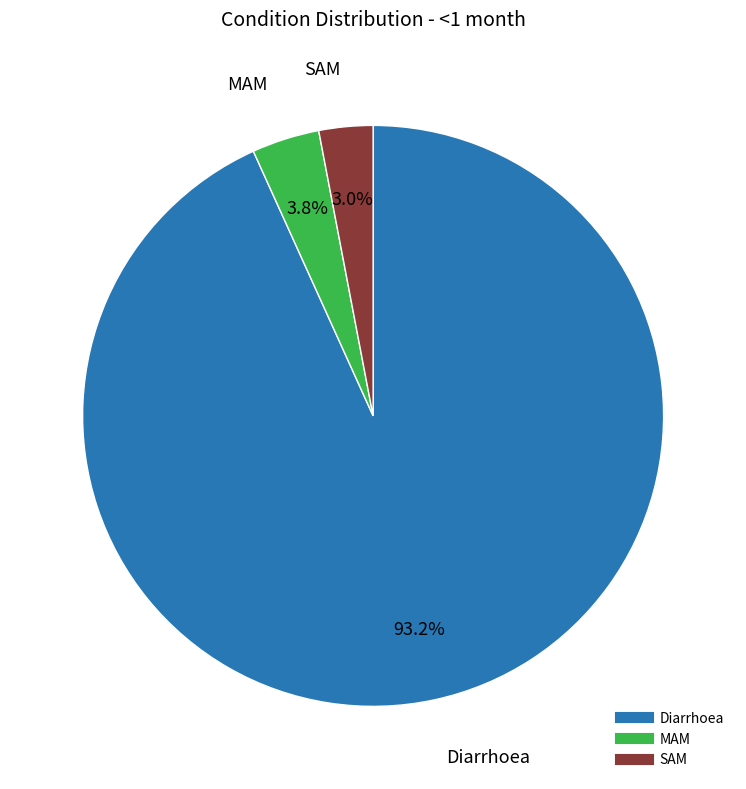

True or false: Diarrhoea accounts for 93% of the total.

True